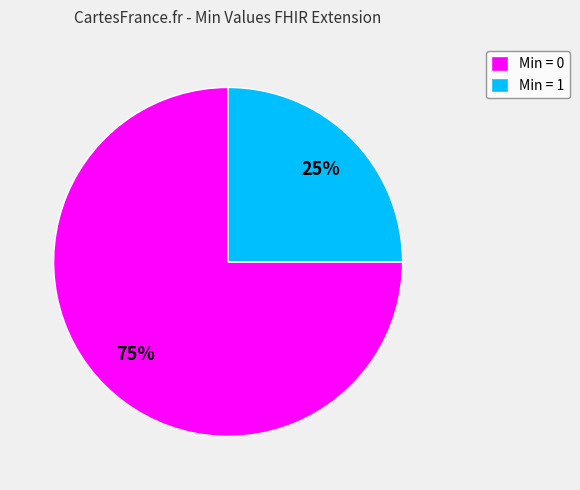

Does any single category account for the majority?

Yes